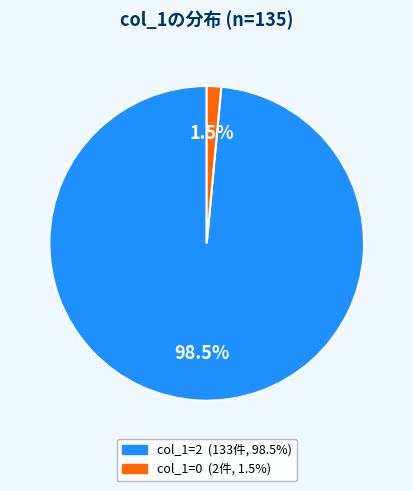

Is there a majority slice in this chart?

Yes